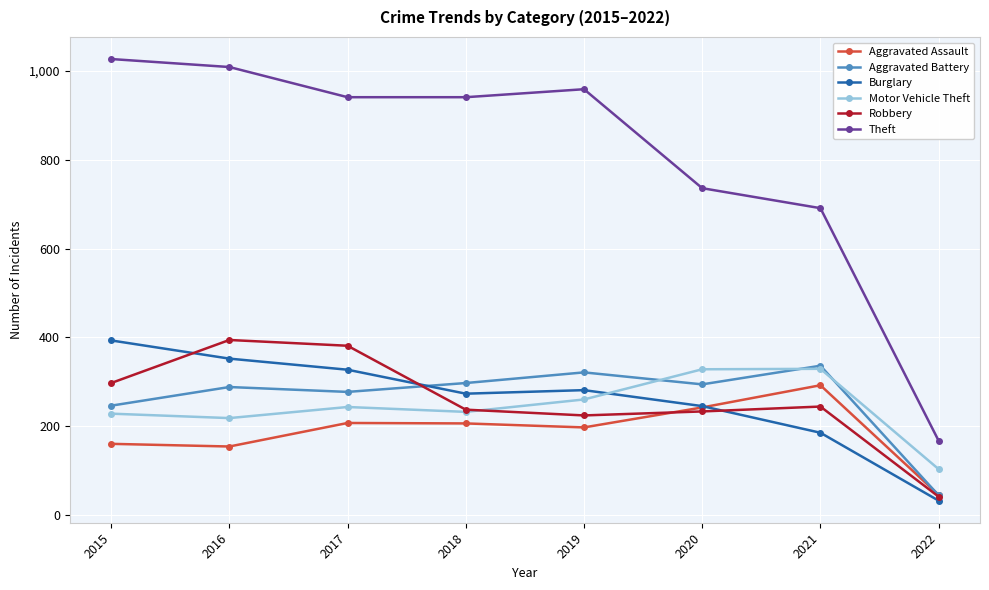

What is the total value across all series at 2022?

432